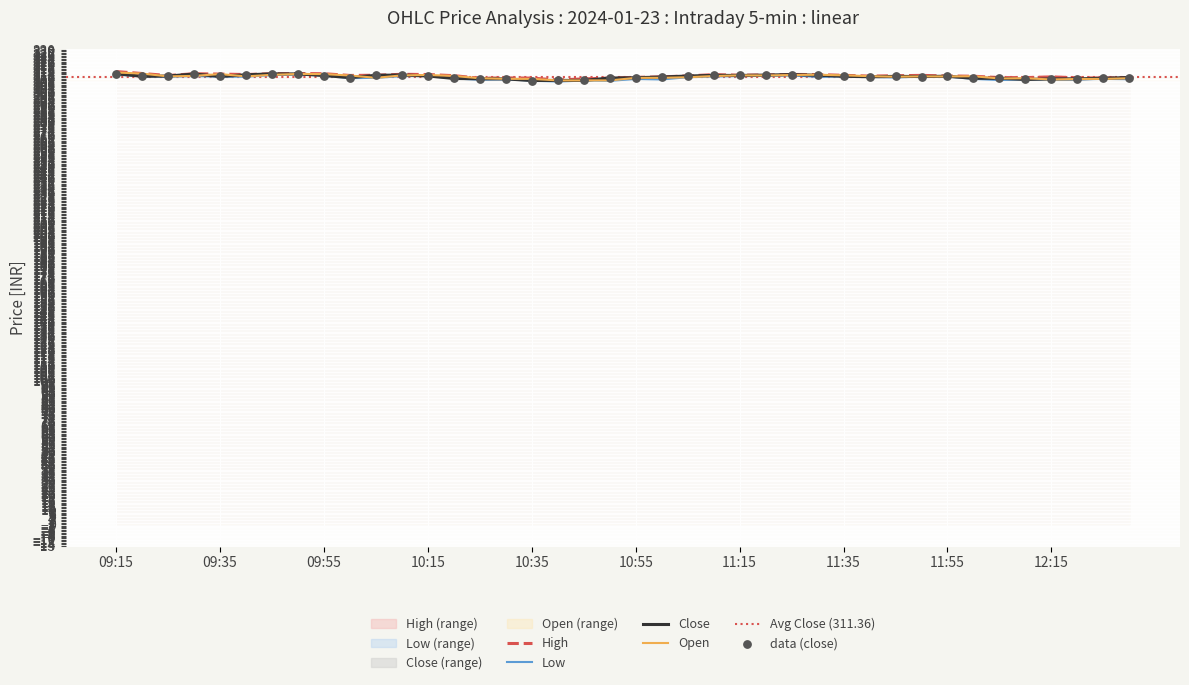

At how many categories does at least one series exceed 312?

22